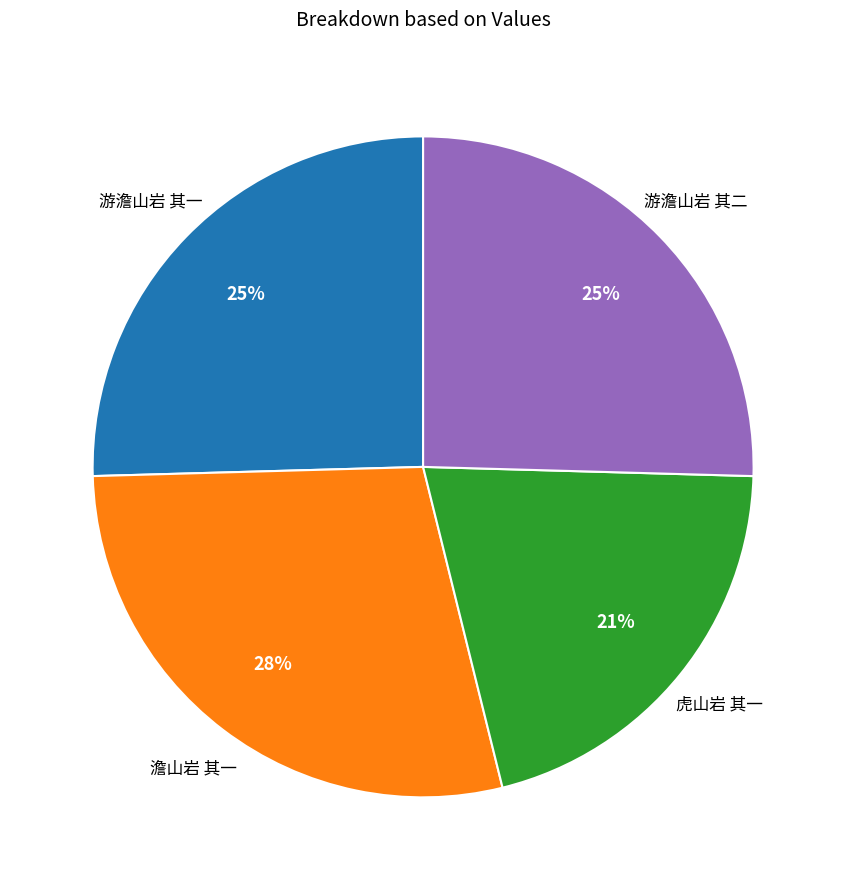

Which has a higher value, 游澹山岩 其二 or 澹山岩 其一?

澹山岩 其一